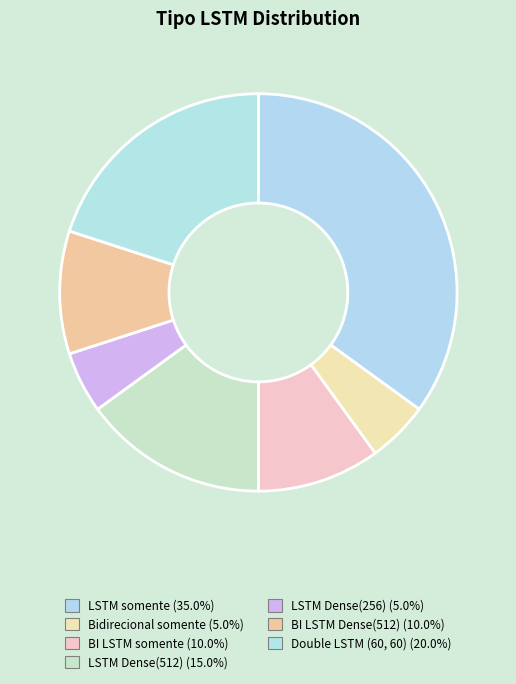

How many slices are in this pie chart?

7